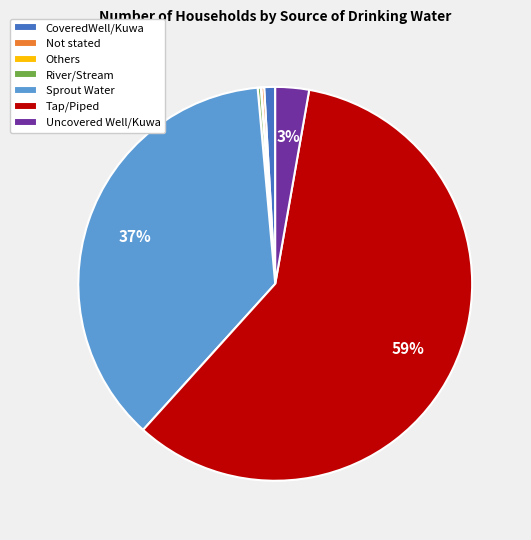

Is it true that Uncovered Well/Kuwa is 3% of the pie?

True